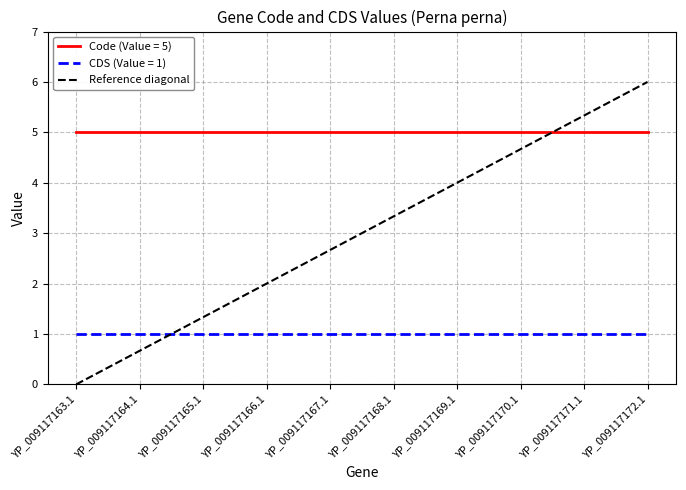

Rank the categories by Reference diagonal value from lowest to highest.

YP_009117163.1, YP_009117164.1, YP_009117165.1, YP_009117166.1, YP_009117167.1, YP_009117168.1, YP_009117169.1, YP_009117170.1, YP_009117171.1, YP_009117172.1